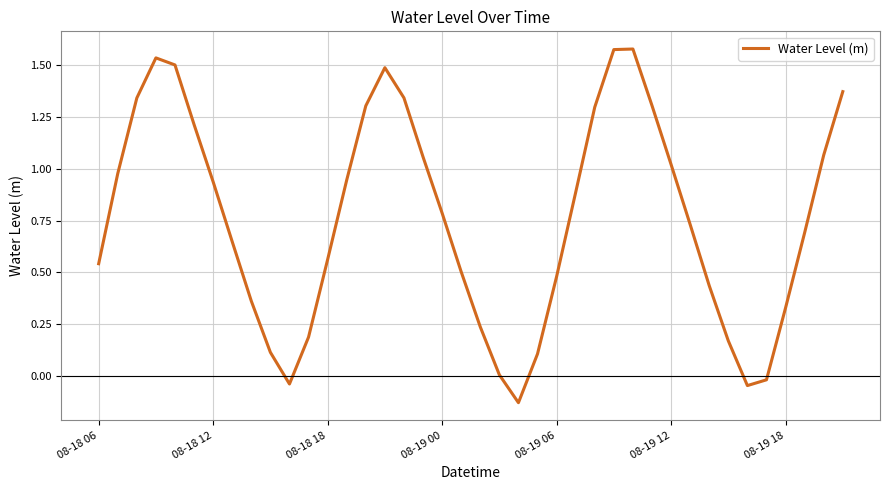

What is the difference between the maximum and minimum values?

1.7